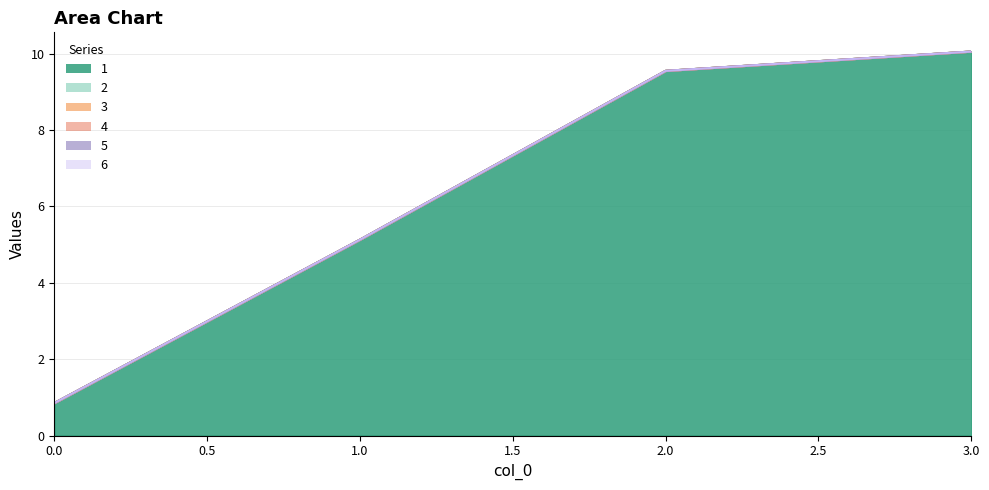

True or false: 5 and 2 cross at least once.

False